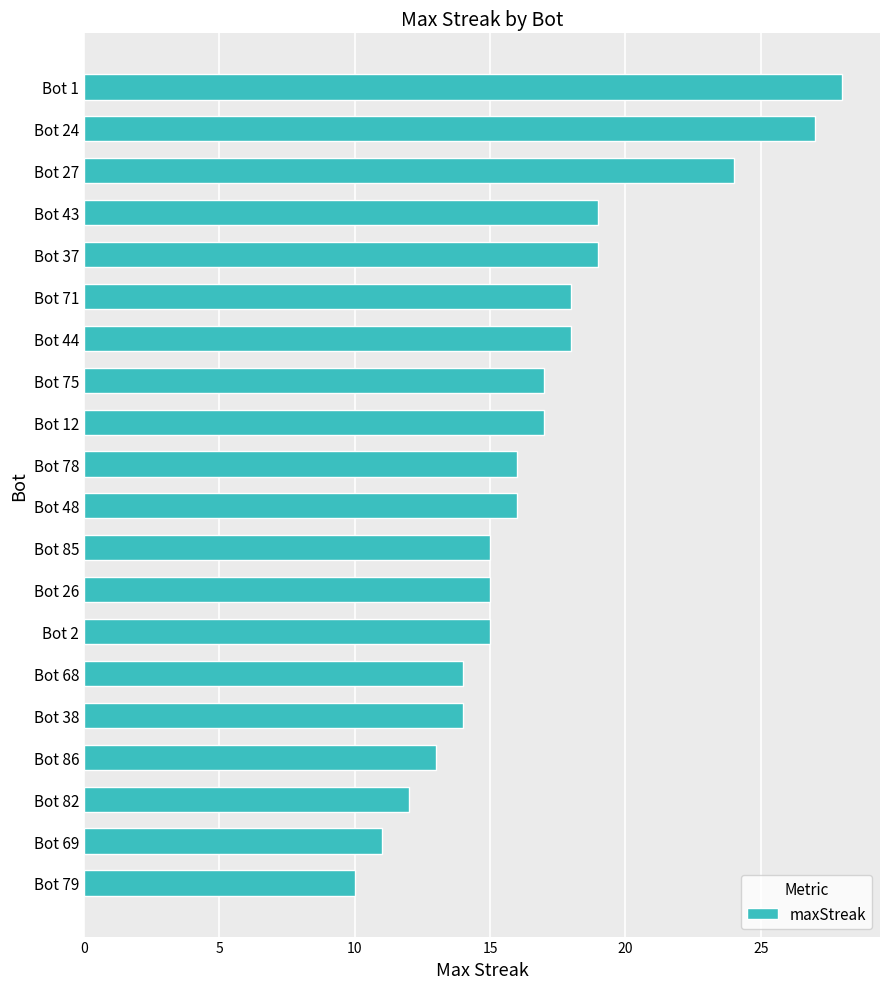

Approximately how many times larger is the value at Bot 2 compared to Bot 26?

1.0